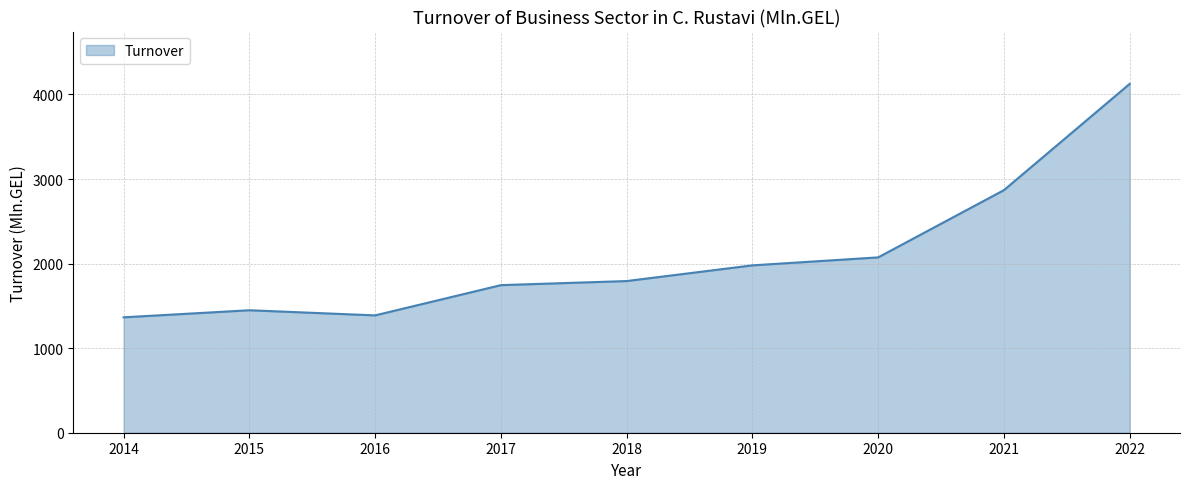

True or false: there are more than 1 points higher than both neighbors.

False